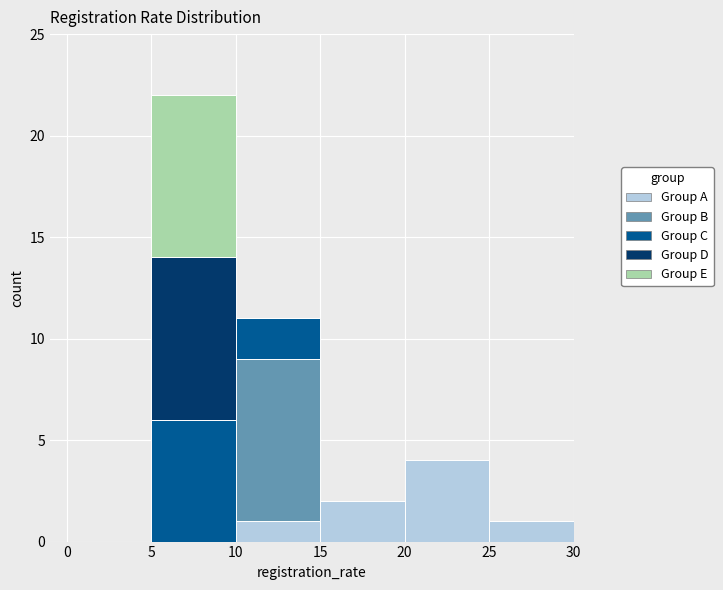

Reading left to right, transcribe this chart: for each stacked bar, give the range it covers on the x-axis and its total height. The values are not printed on the chart, so give them approximately, as read against the axis.

0 to 5: 0
5 to 10: 22
10 to 15: 11
15 to 20: 2
20 to 25: 4
25 to 30: 1